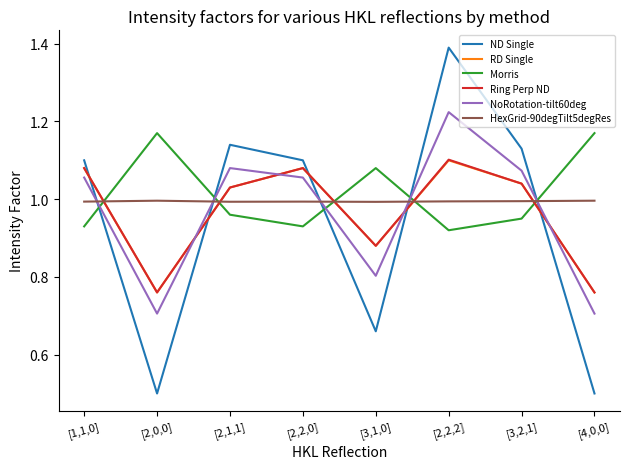

The value of RD Single at [2,0,0] is 0.8. True or false?

True